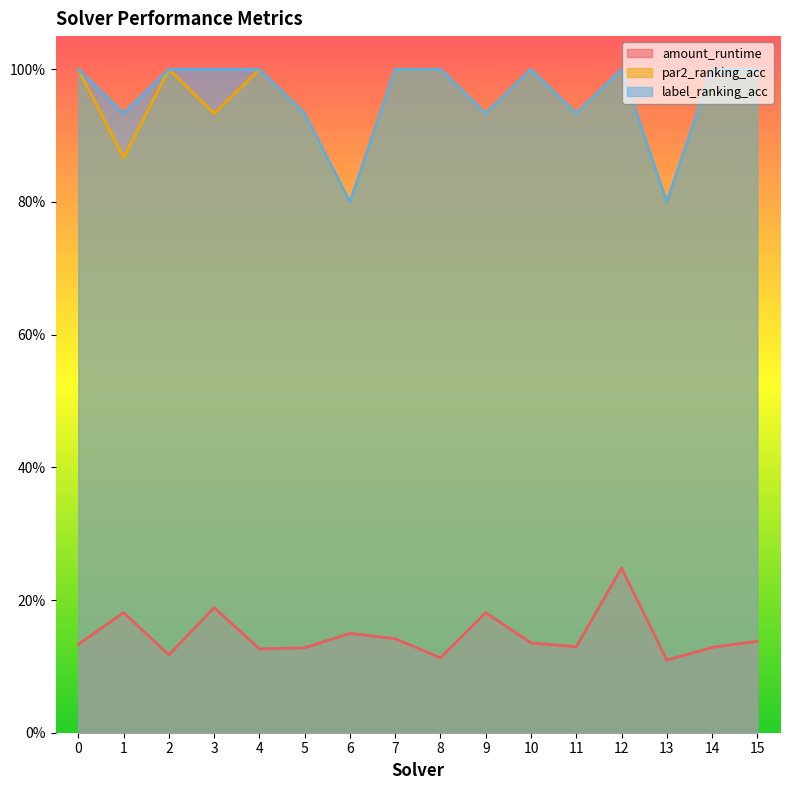

What is the value of the label_ranking_acc point at the 13th from the left?

1.0